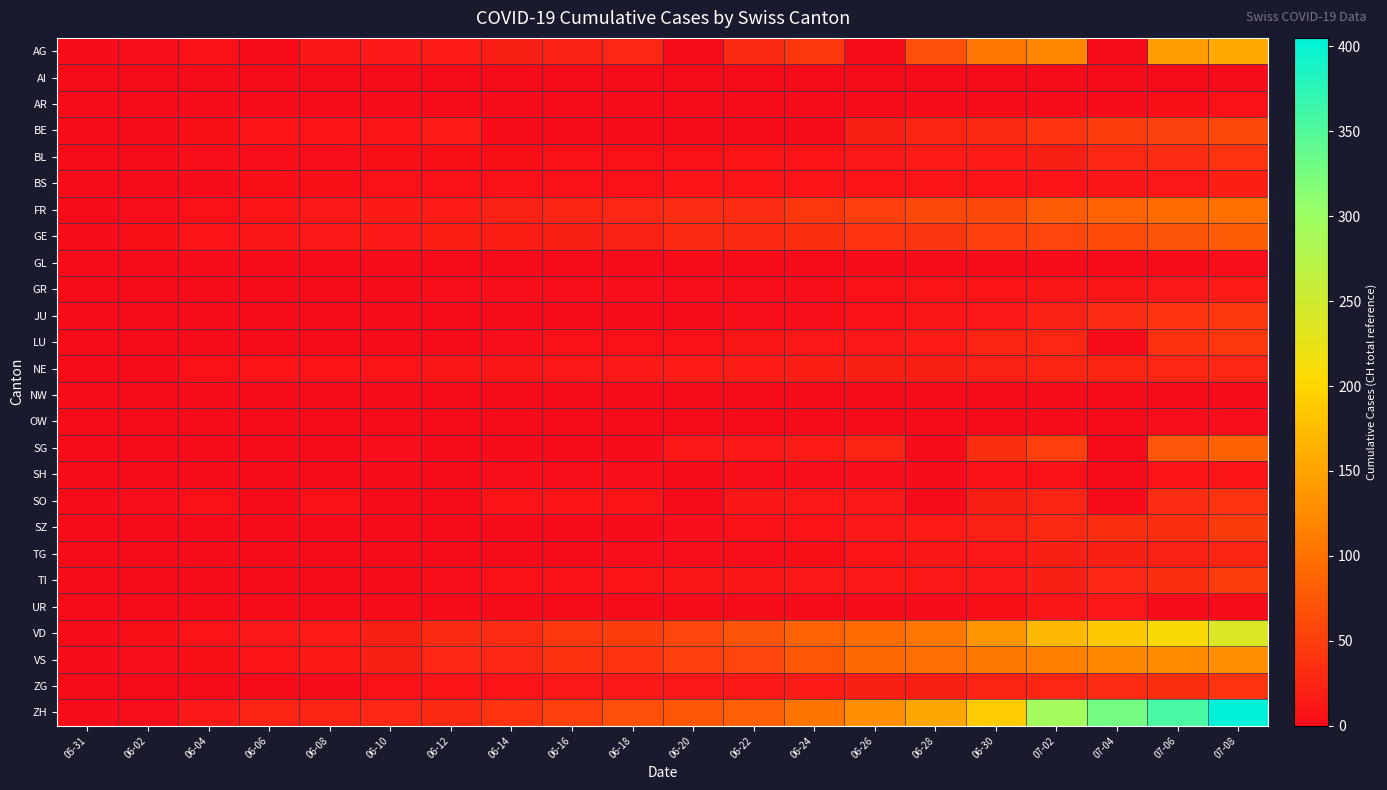

Which series has the largest total across all categories?

ZH